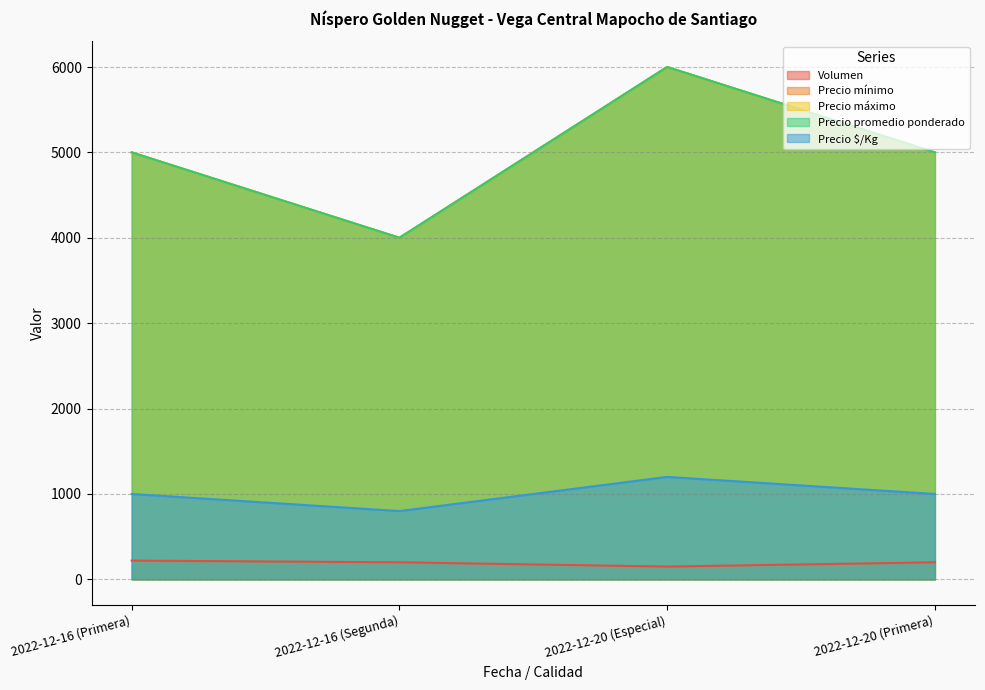

How many values in the Precio promedio ponderado series are below 5000?

1